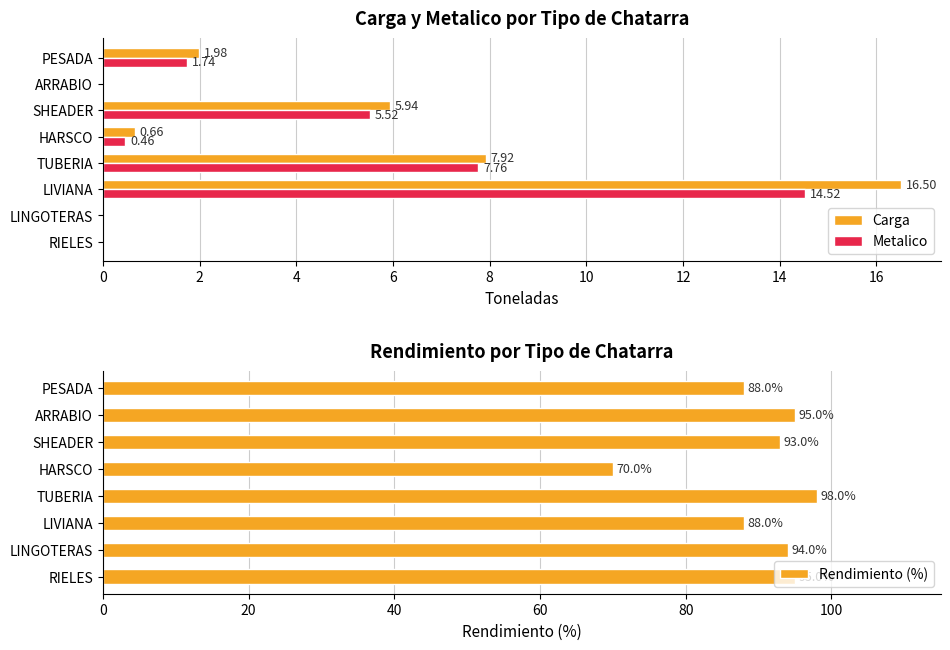

Is it true that Carga equals 0.7 at HARSCO?

True